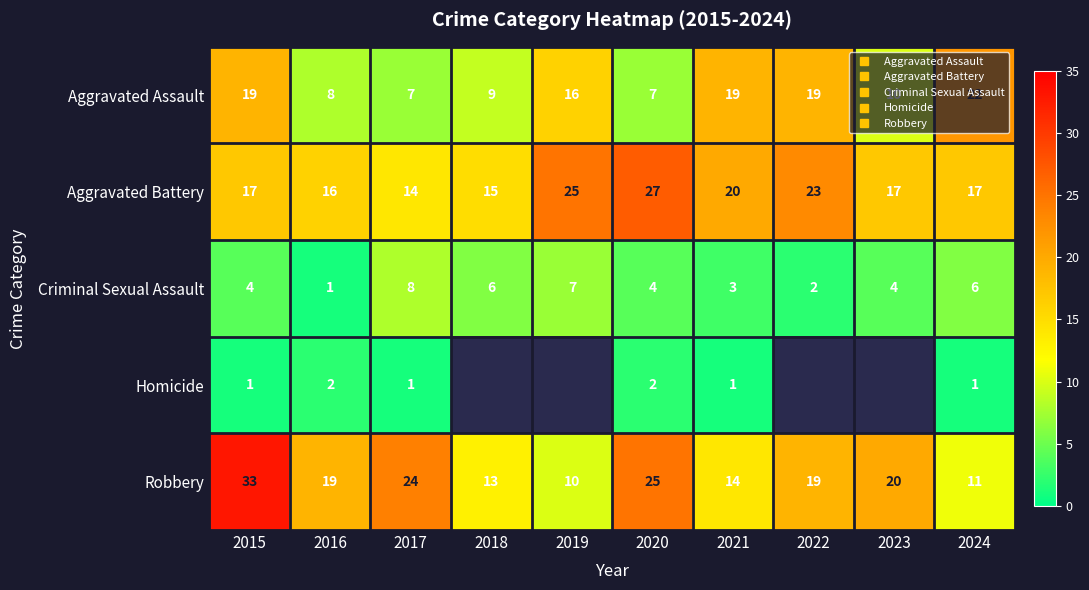

At how many categories does at least one series exceed 12?

10